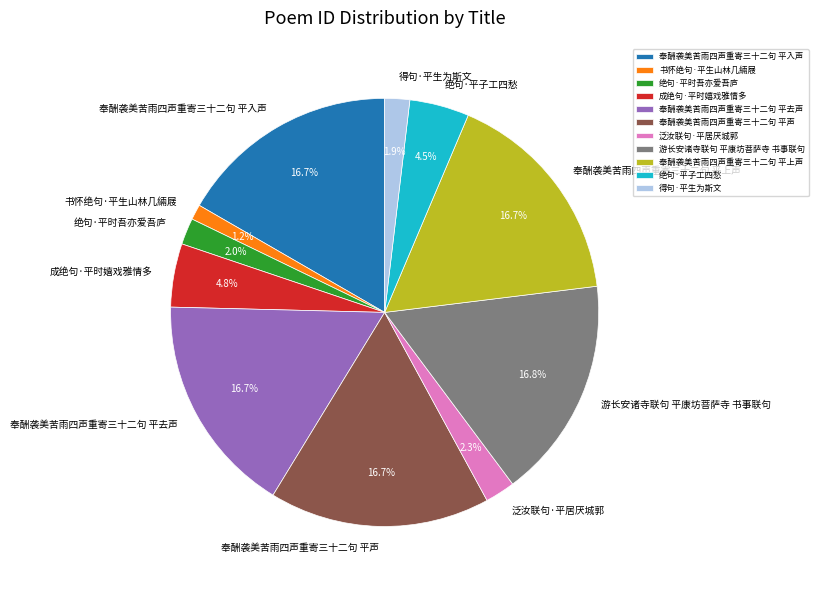

To the nearest percent, what is the combined percentage of 得句·平生为斯文 and 奉酬袭美苦雨四声重寄三十二句 平入声?

19%